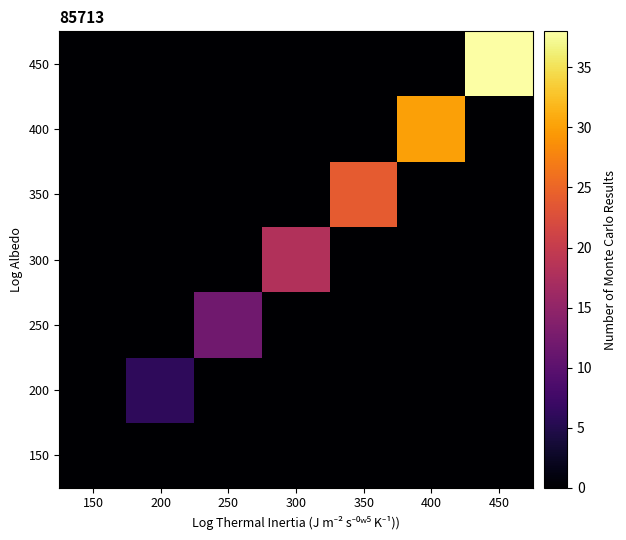

Rank the series by their average value, from highest to lowest.

450, 400, 350, 300, 250, 200, 150